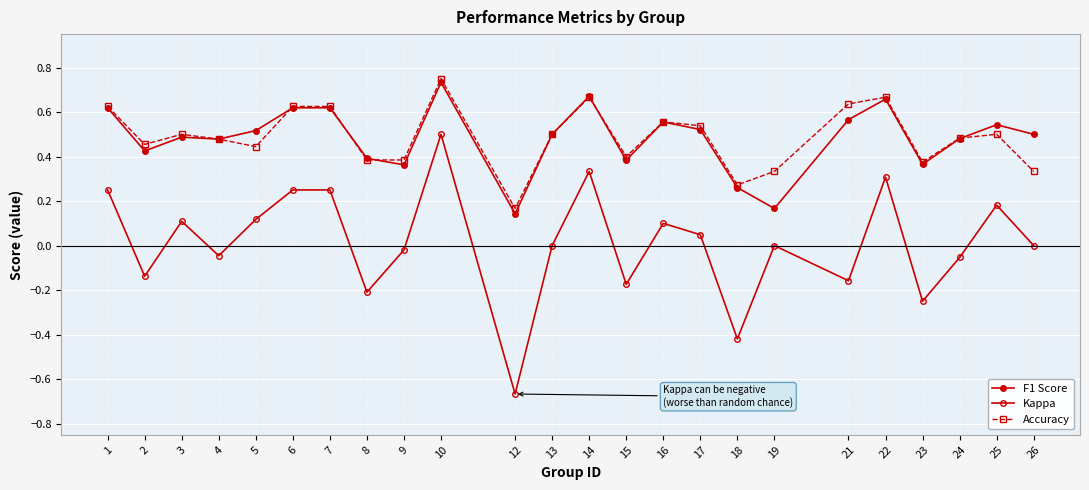

At which label is Kappa closest to 0?

13